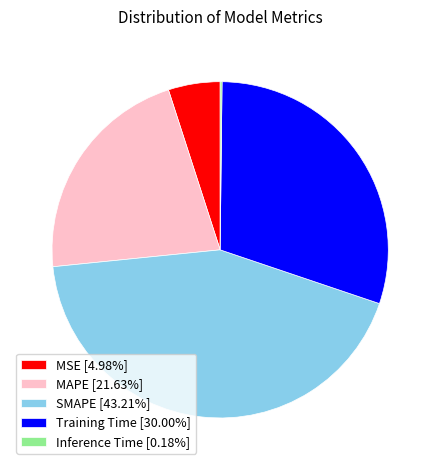

Which category has the biggest portion of the pie?

SMAPE